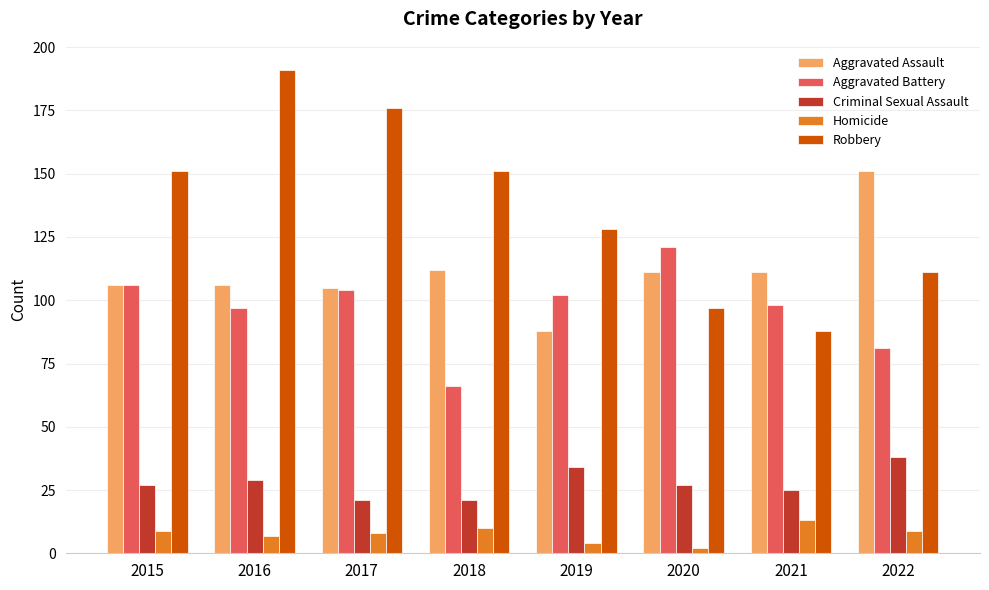

What value does the Criminal Sexual Assault series have at 2015, to the nearest 10?

30